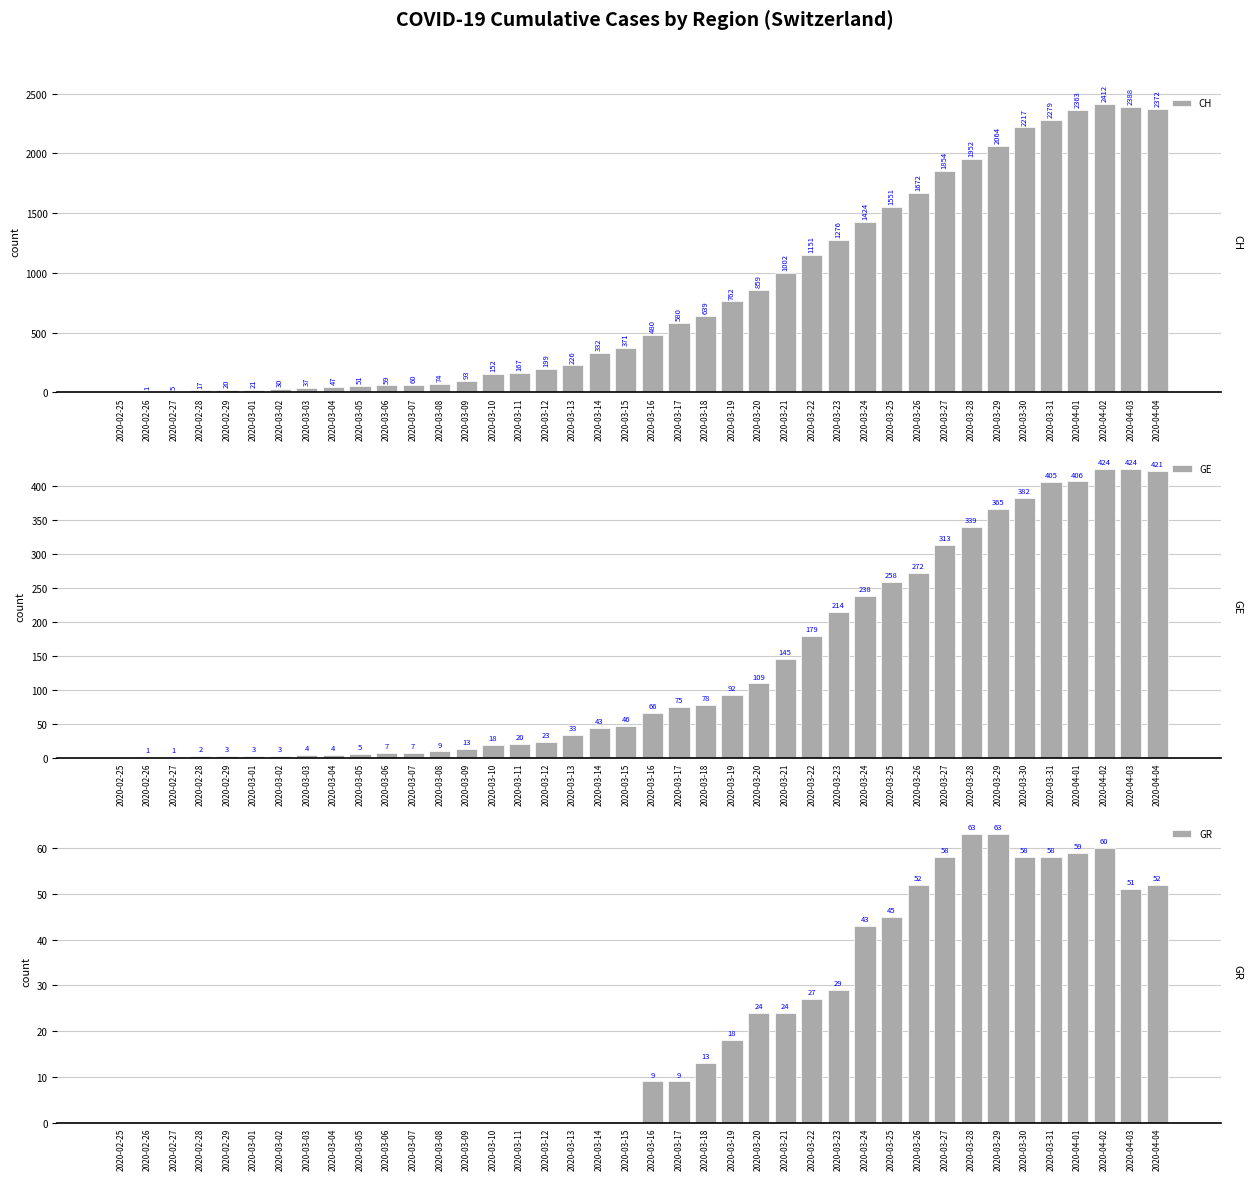

What is the average value of the CH series?

831